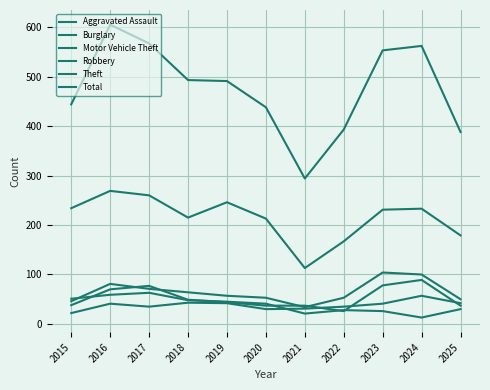

How many lines are shown in the chart?

6